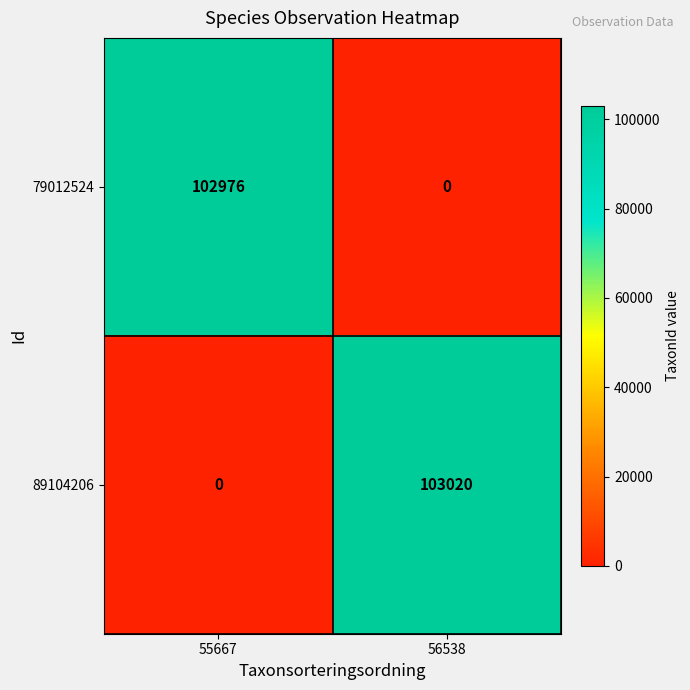

Is it true that 79012524 equals 0 at 56538?

True